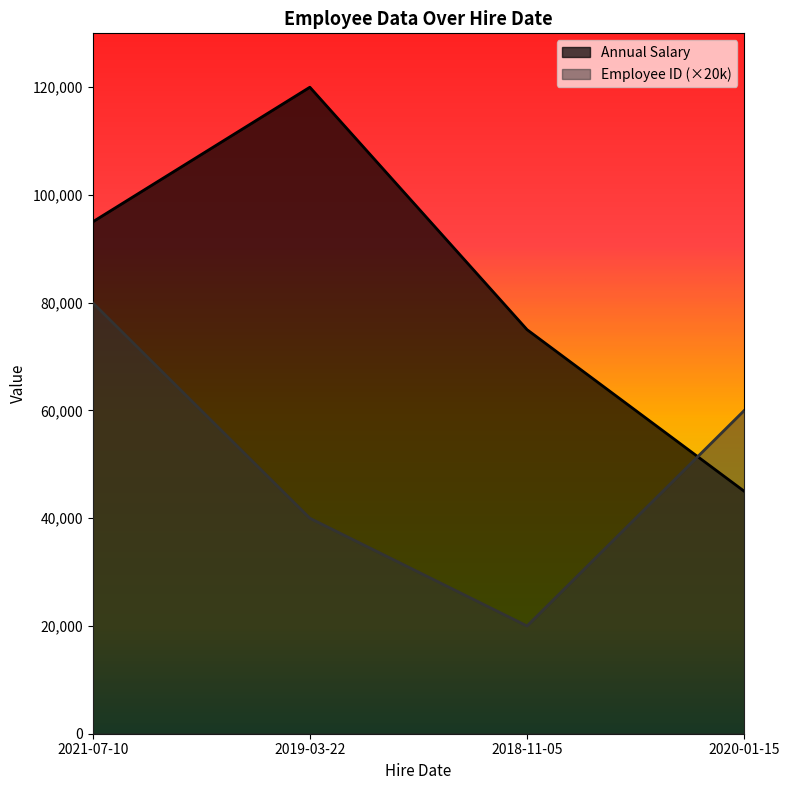

Between 2021-07-10 and 2020-01-15, which is larger?

2021-07-10